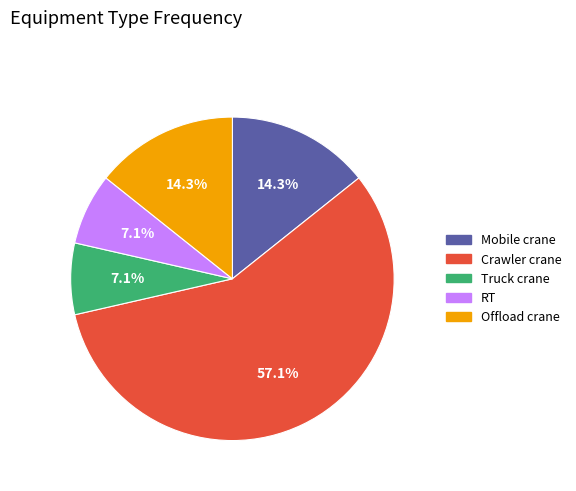

How many slices are in this pie chart?

5